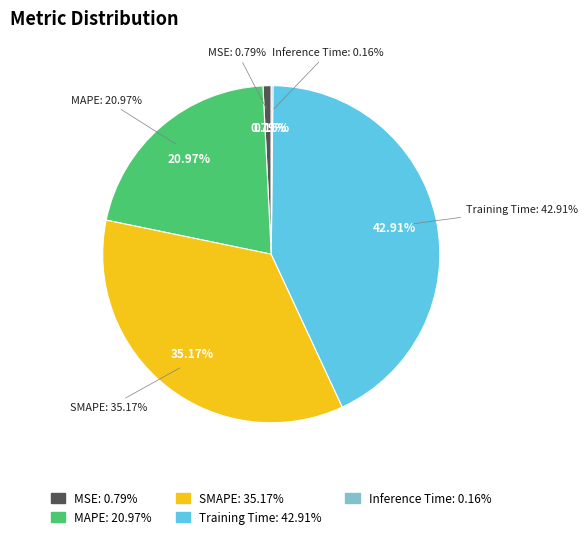

What is the largest slice in the pie chart?

Training Time